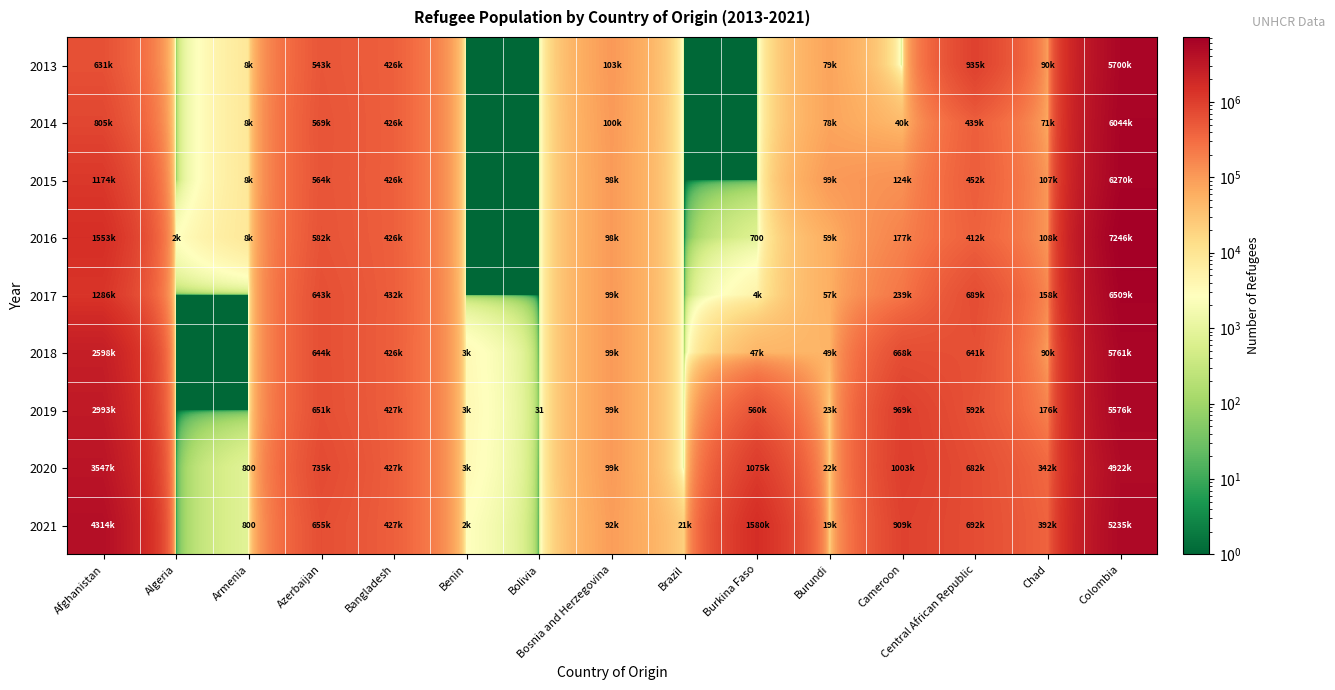

Which series changed the most between Bosnia and Herzegovina and Colombia?

2016